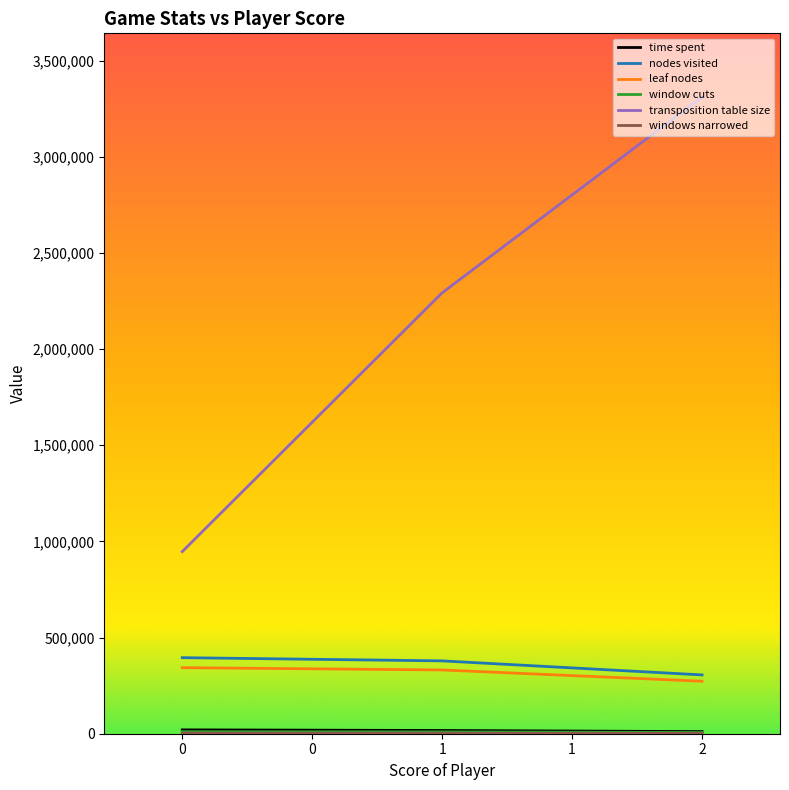

Which series has the largest total across all categories?

transposition table size